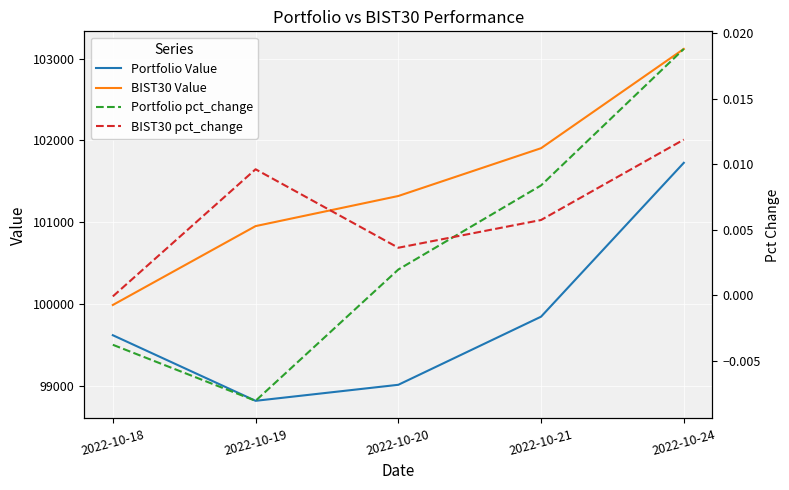

At which label does Portfolio Value reach its peak?

2022-10-24